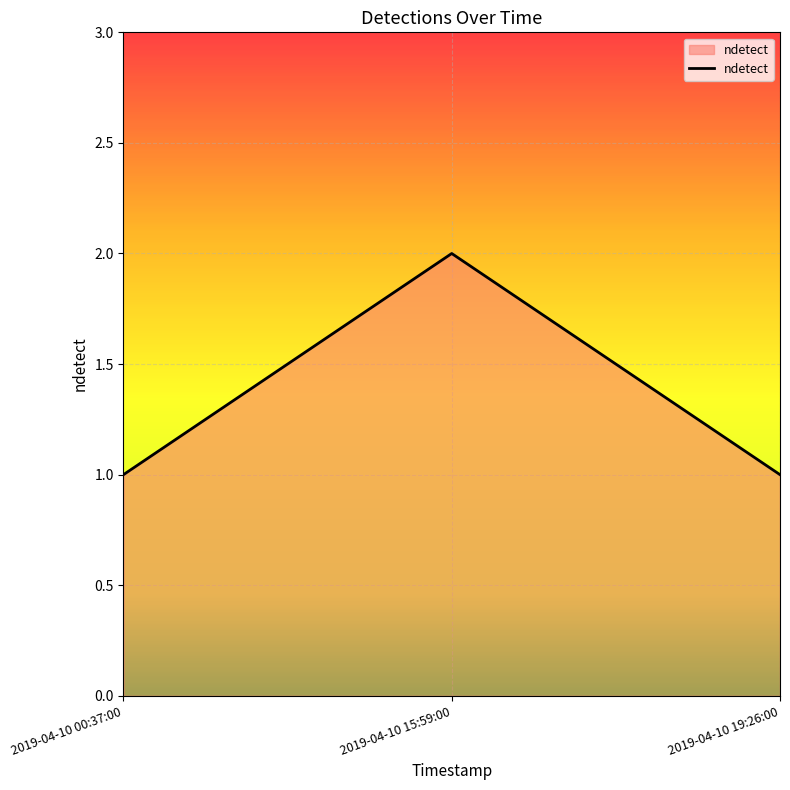

What is the difference between the maximum and second lowest values?

1